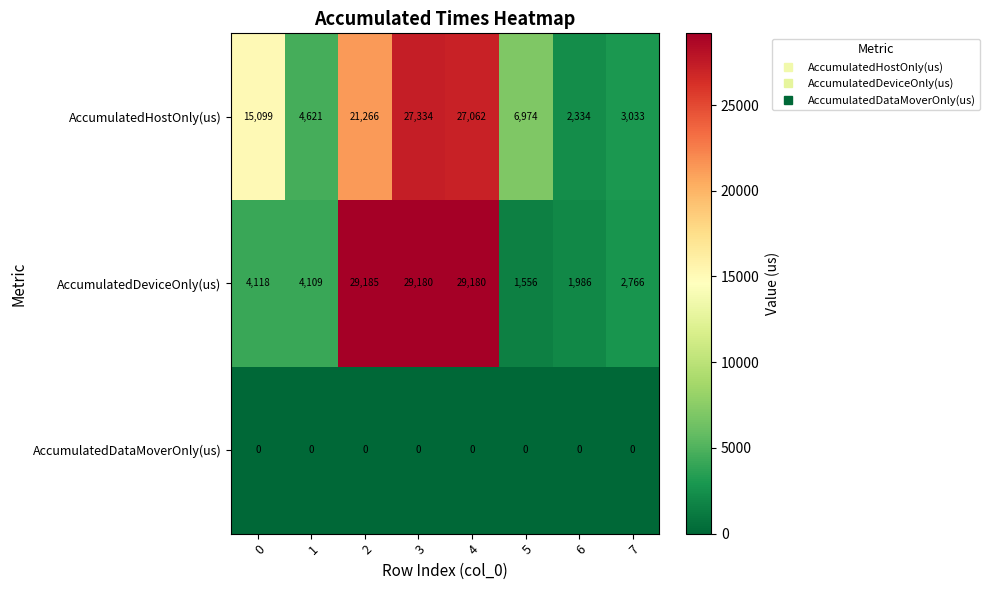

How many series are shown in this chart?

3